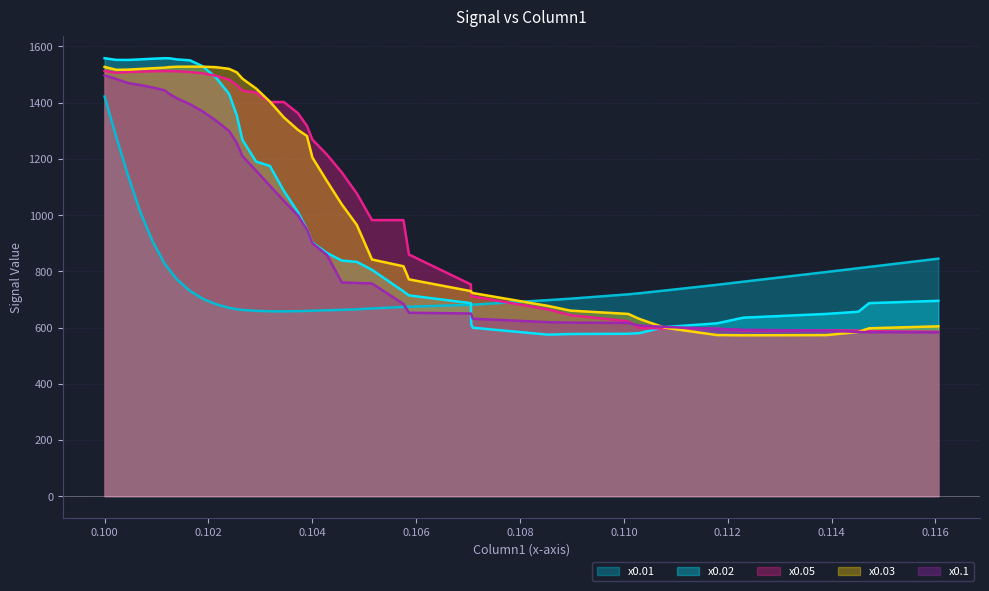

Which series has the widest spread of values?

x0.02